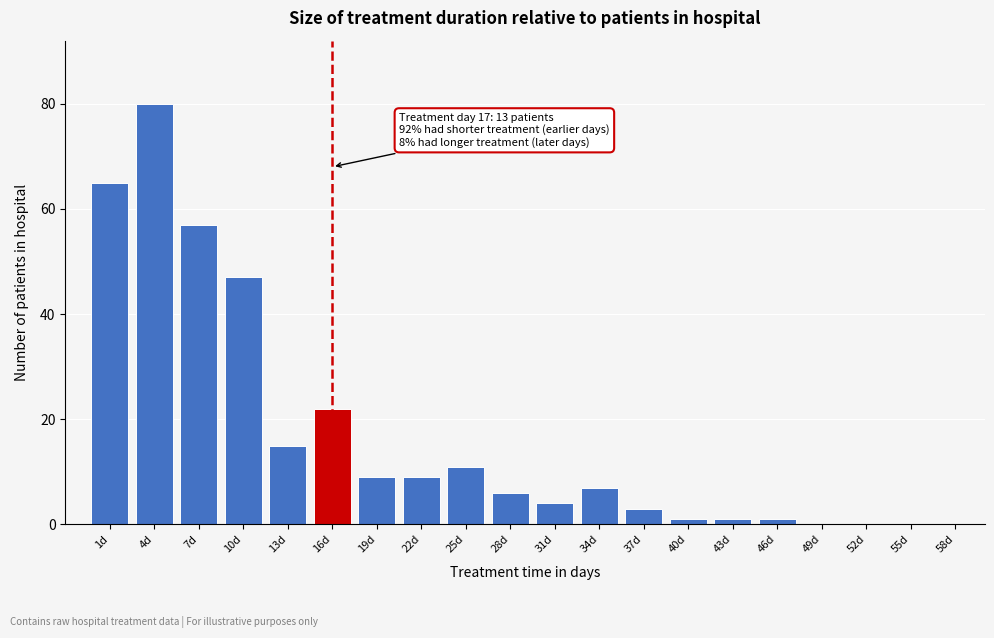

Reading left to right, extract all data points from this chart.

1d=65	4d=80	7d=57	10d=47	13d=15	16d=22	19d=9	22d=9	25d=11	28d=6	31d=4	34d=7	37d=3	40d=1	43d=1	46d=1	49d=0	52d=0	55d=0	58d=0